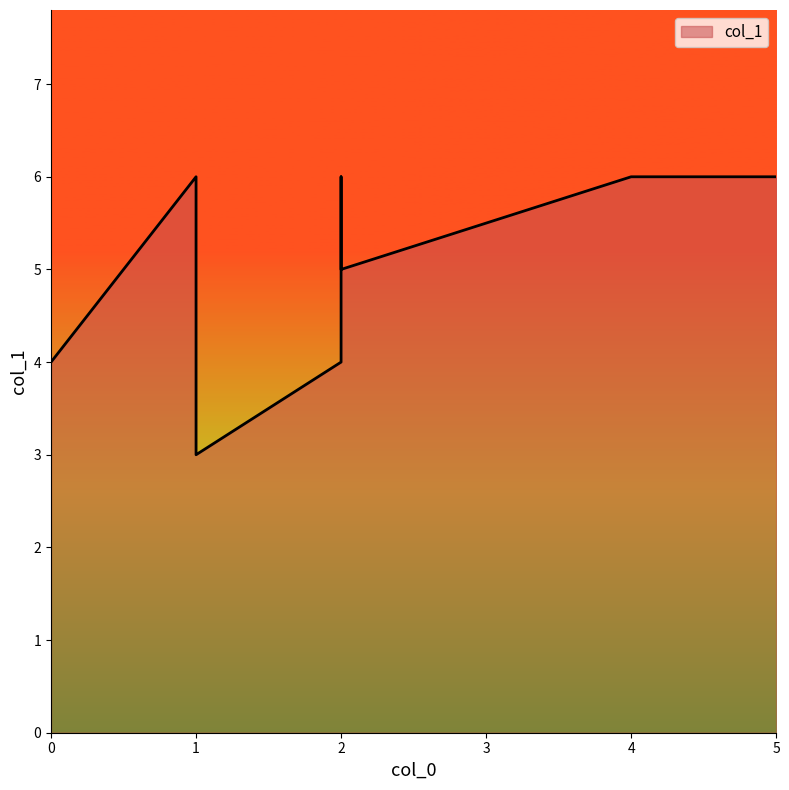

Between 0 and 1, which is larger?

1